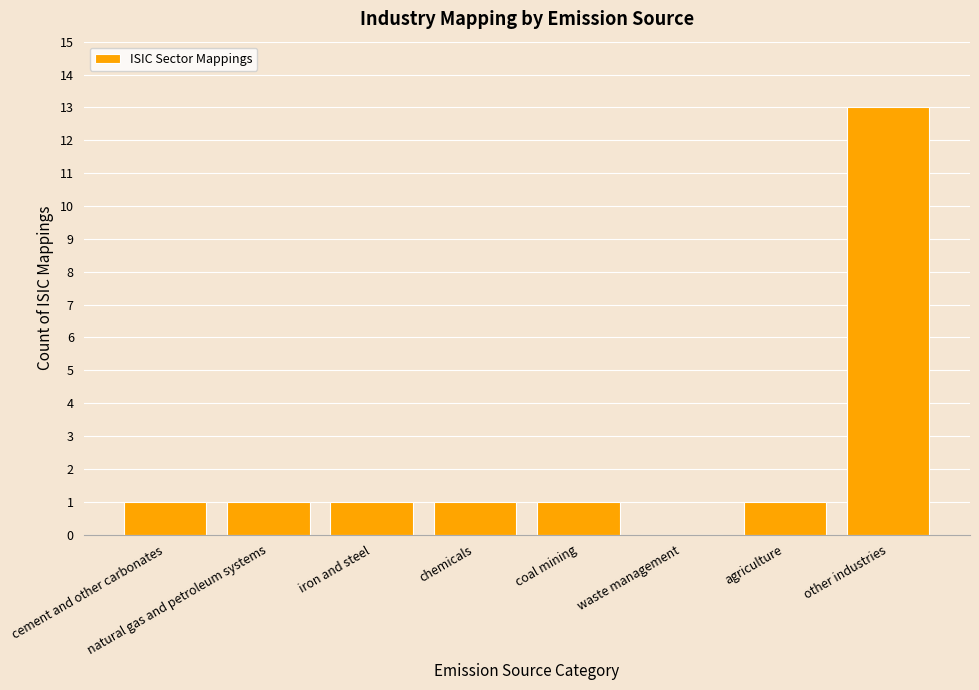

What is the ratio of the value at cement and other carbonates to the value at natural gas and petroleum systems?

1.0